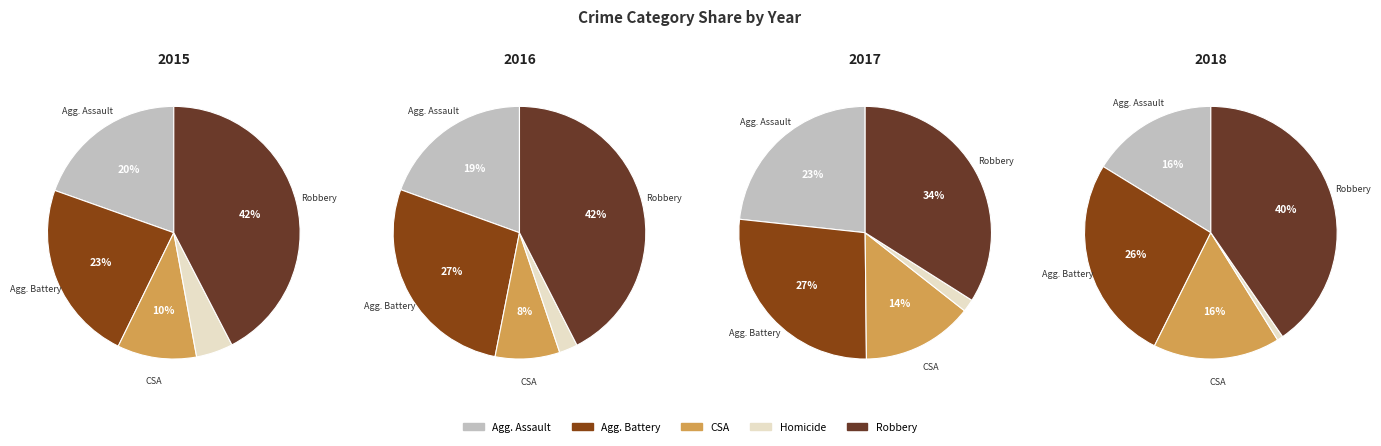

What percentage is the Aggravated Battery slice, to the nearest percent?

26%